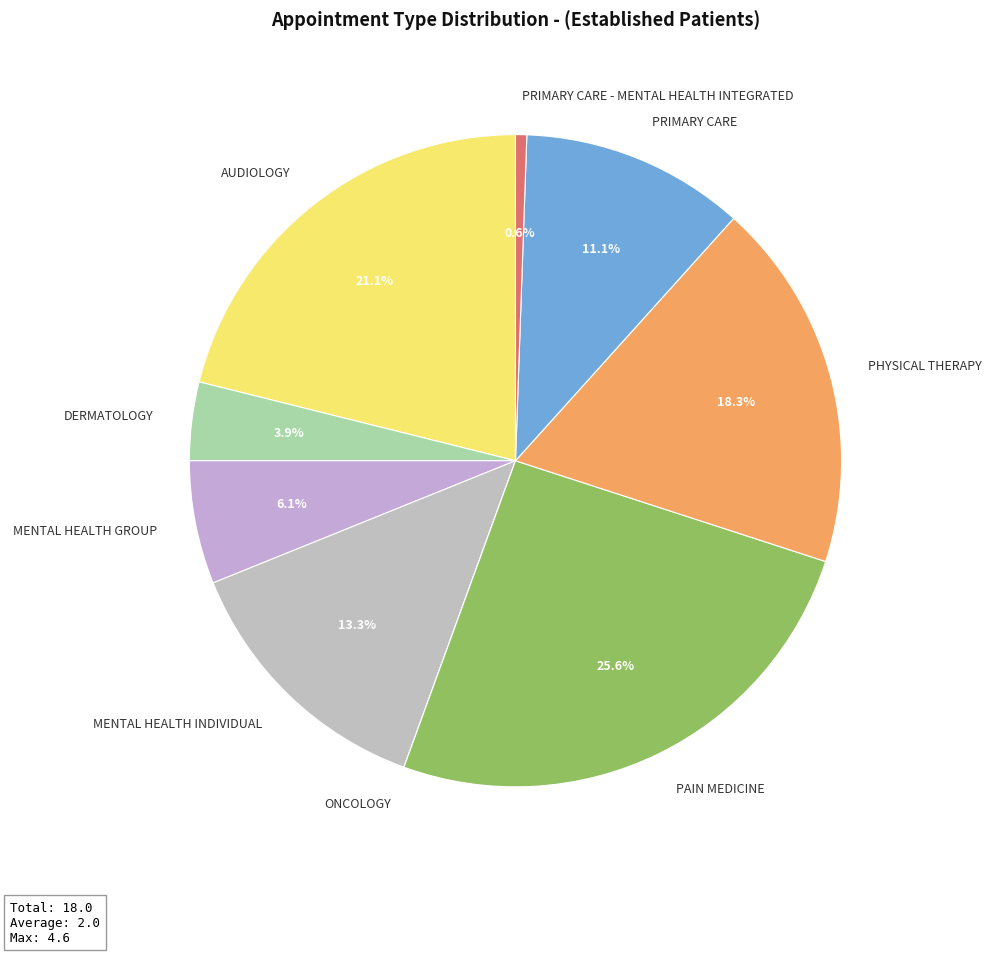

Which has a higher value, MENTAL HEALTH INDIVIDUAL or PRIMARY CARE - MENTAL HEALTH INTEGRATED?

MENTAL HEALTH INDIVIDUAL